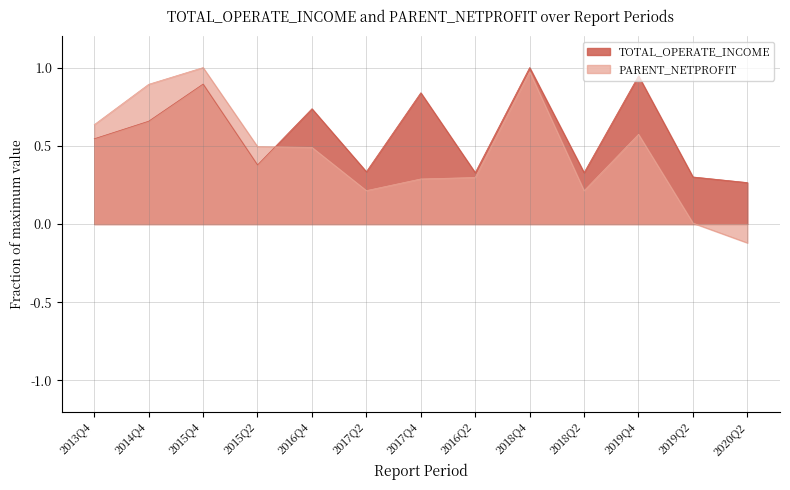

True or false: TOTAL_OPERATE_INCOME and PARENT_NETPROFIT cross at least once.

True